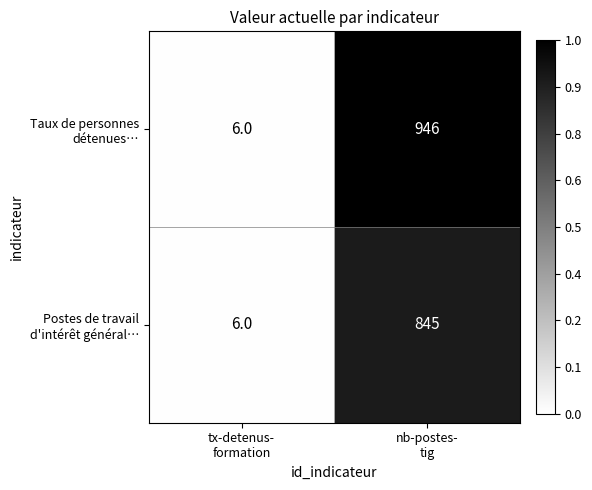

What is the minimum value shown in the chart?

6